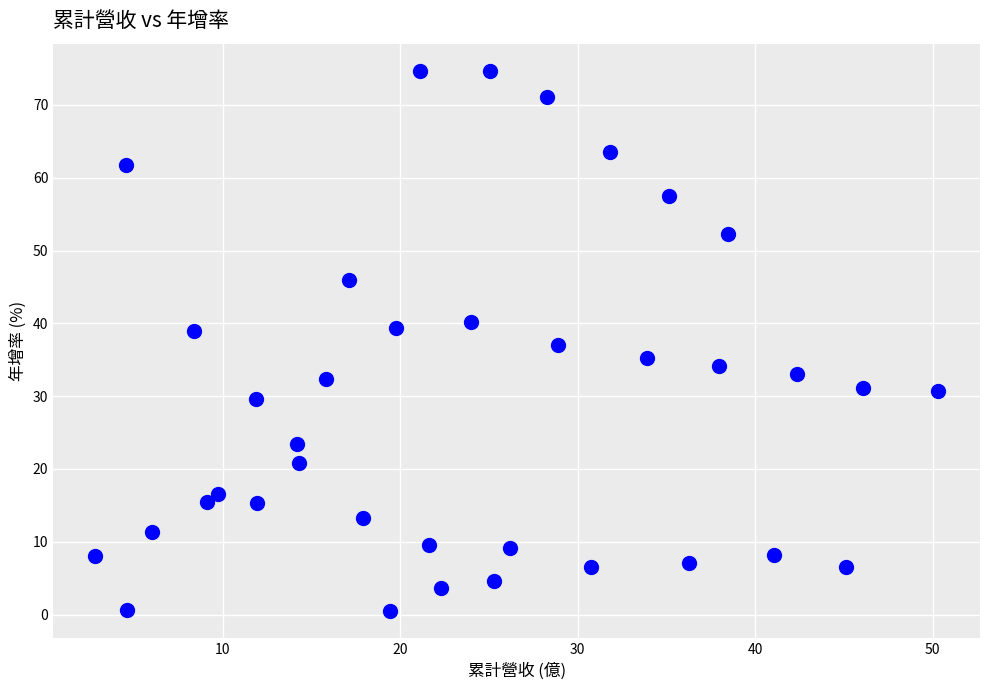

What is the range of X values (max minus min)?

47.5